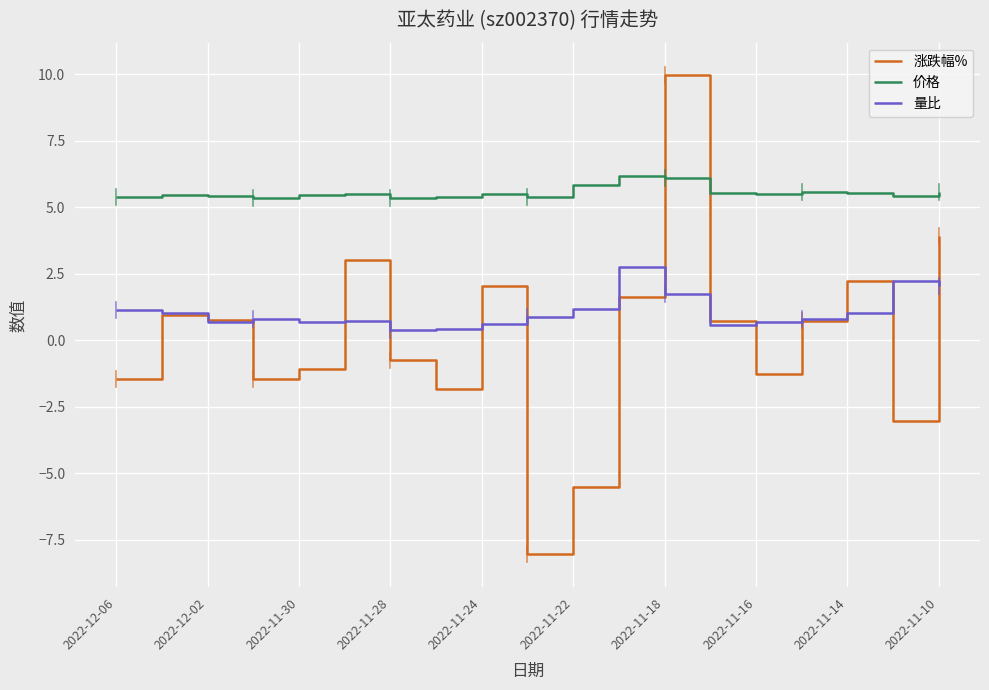

How many intersections are there between 涨跌幅% and 价格?

2